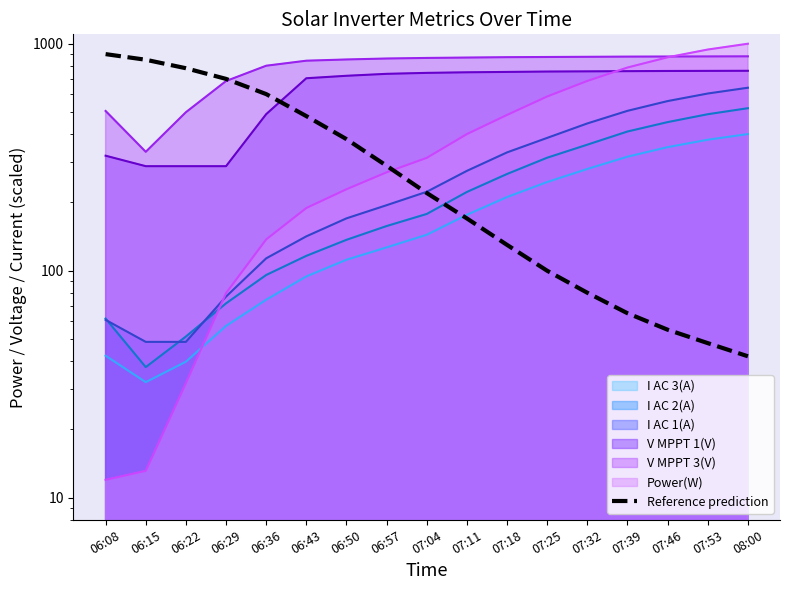

What position from the left is 07:18?

11